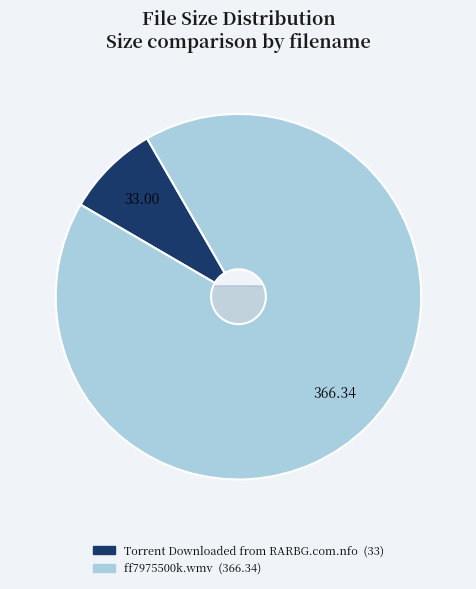

Is there a majority slice in this chart?

Yes